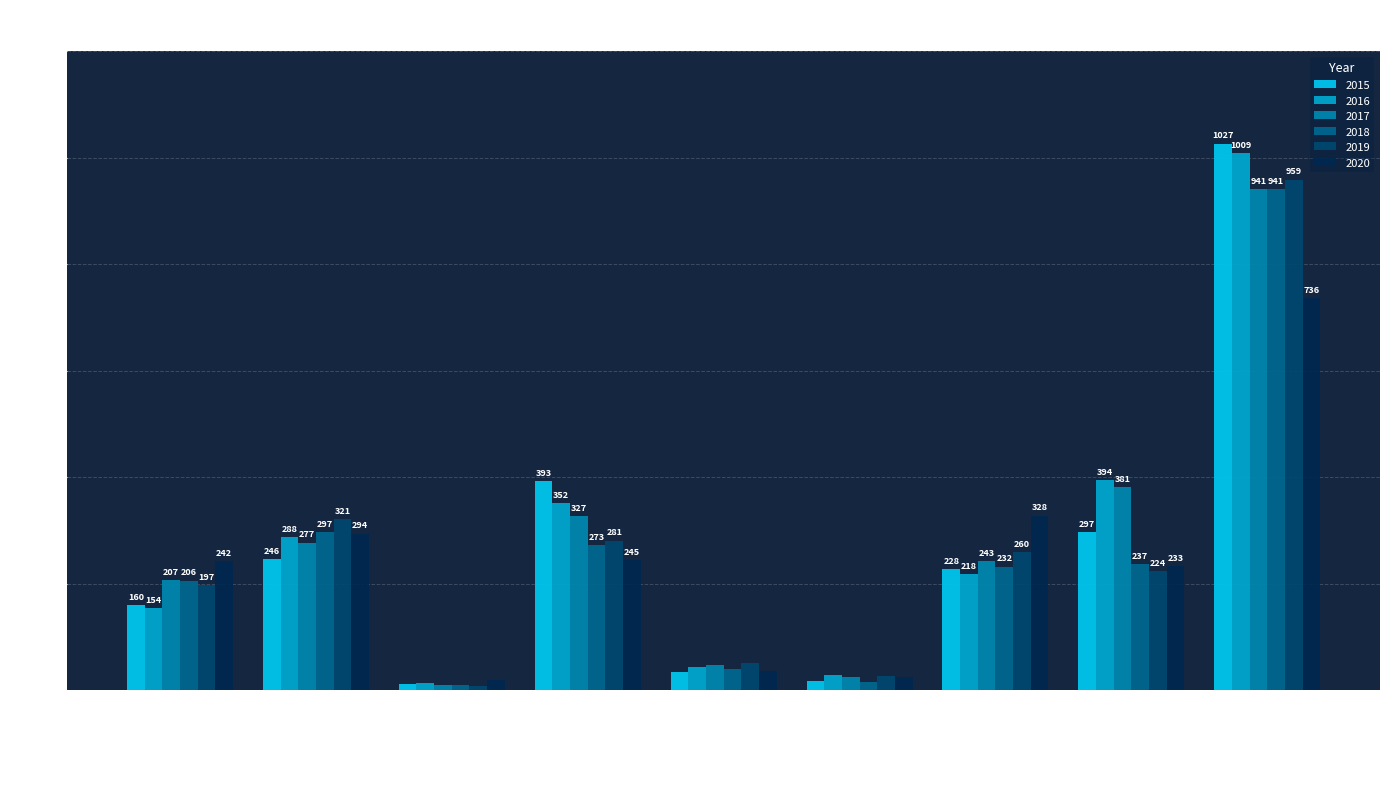

How many groups of bars are there?

9